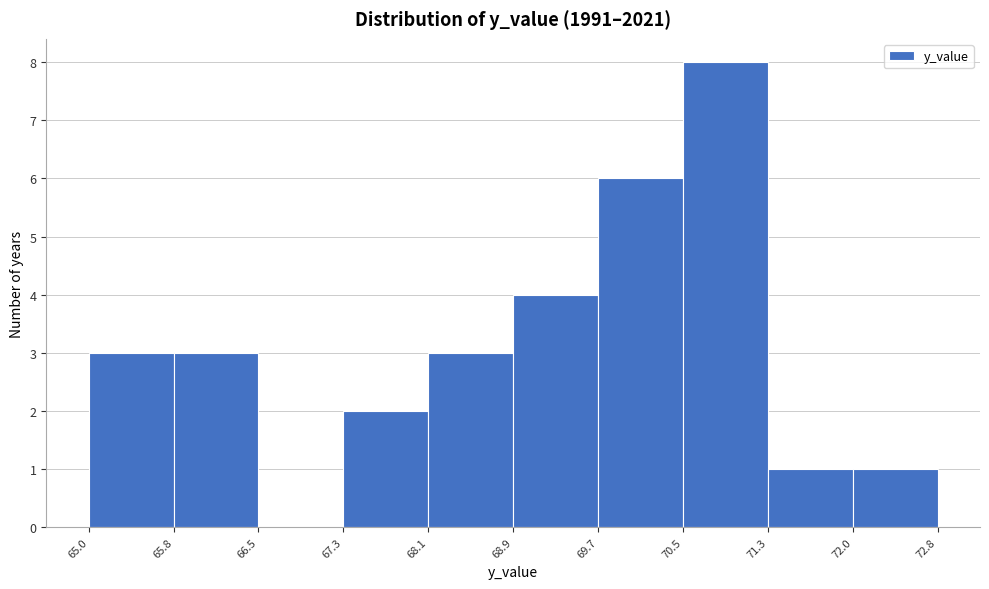

Reading left to right, transcribe this chart: for each bar, give the range it covers on the x-axis and its height. The values are not printed on the chart, so give them approximately, as read against the axis.

65.0 to 65.8: 3
65.8 to 66.5: 3
66.5 to 67.3: 0
67.3 to 68.1: 2
68.1 to 68.9: 3
68.9 to 69.7: 4
69.7 to 70.5: 6
70.5 to 71.3: 8
71.3 to 72.0: 1
72.0 to 72.8: 1